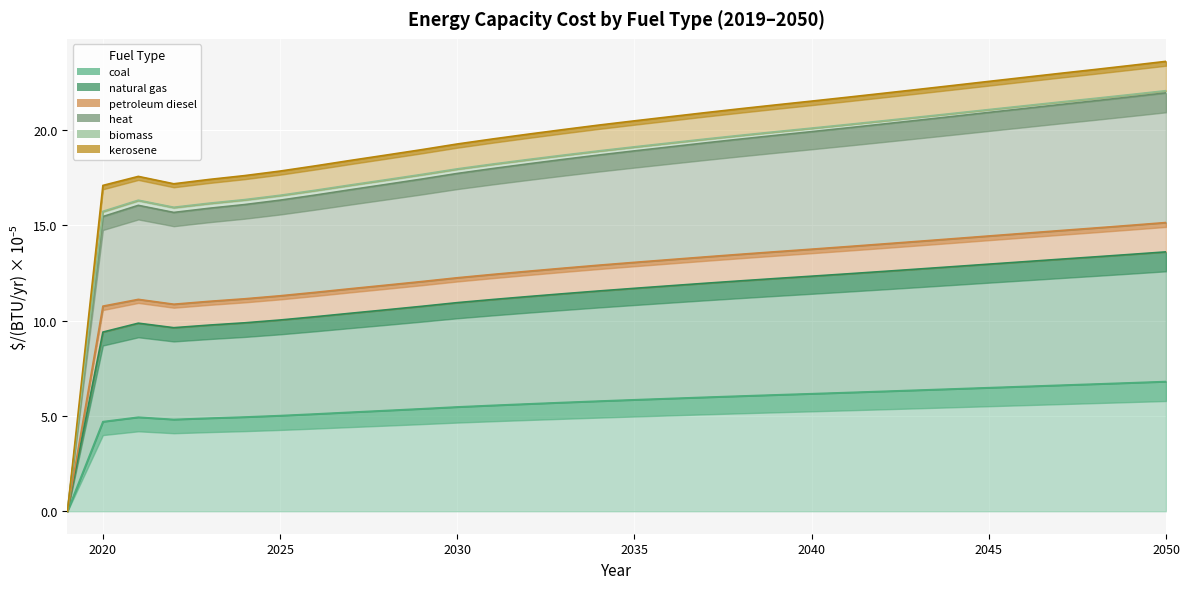

True or false: natural gas and biomass intersect in this chart.

False